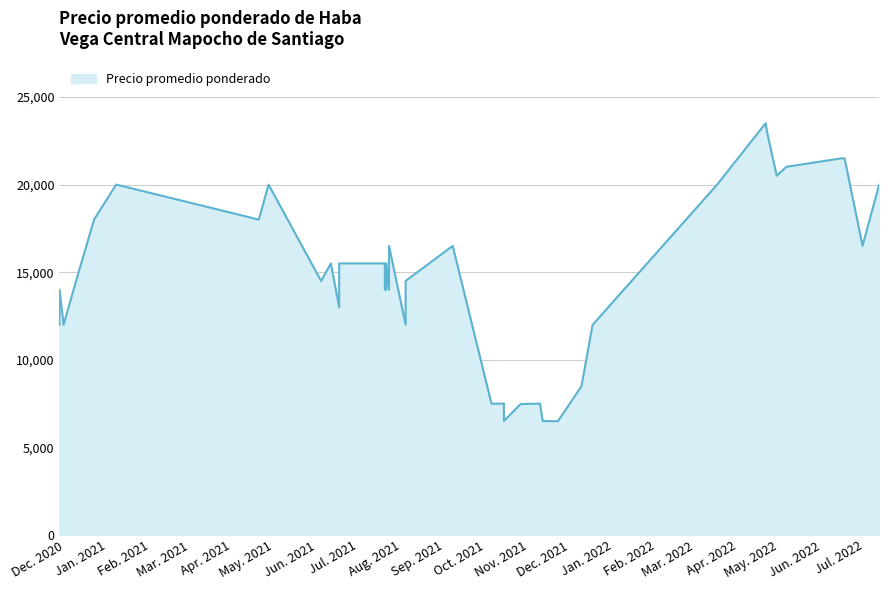

How many values are below 15500?

20